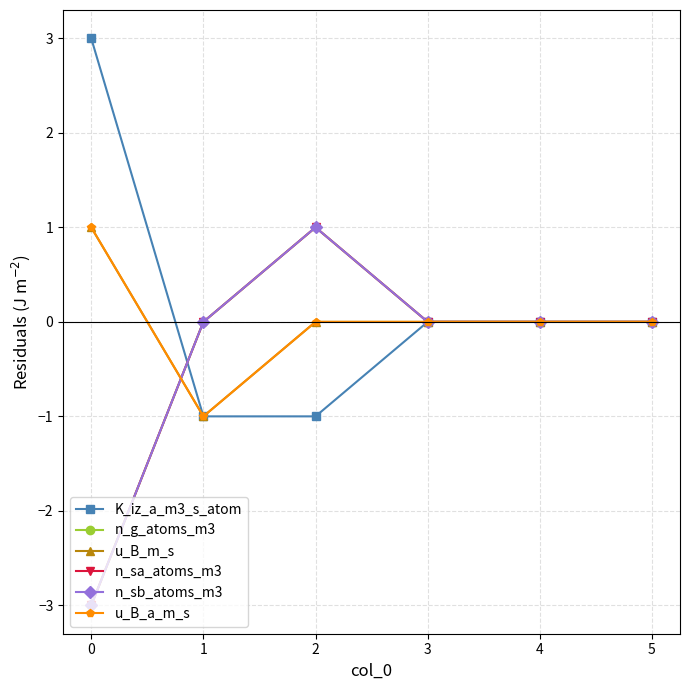

At which label is n_g_atoms_m3 closest to -1?

1